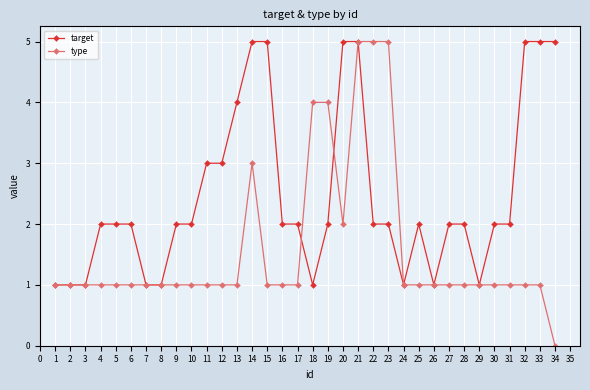

True or false: target and type intersect in this chart.

True